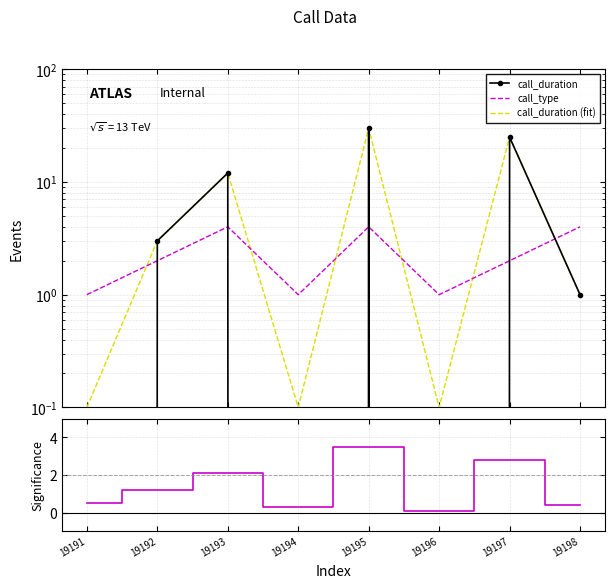

What is the value of the significance point at the 8th from the left?

0.4